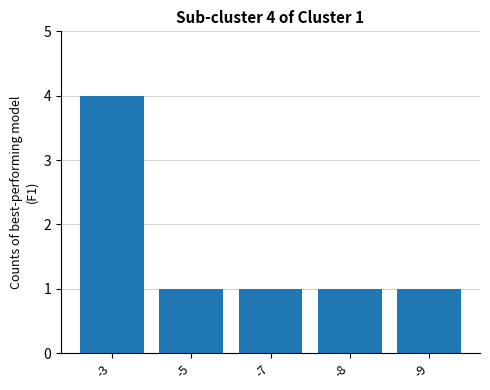

What is the maximum value shown in the chart?

4